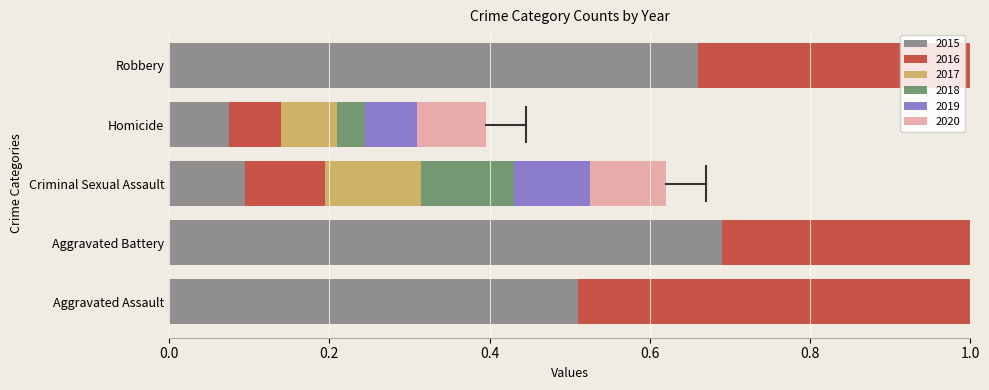

Are the bars horizontal?

Yes